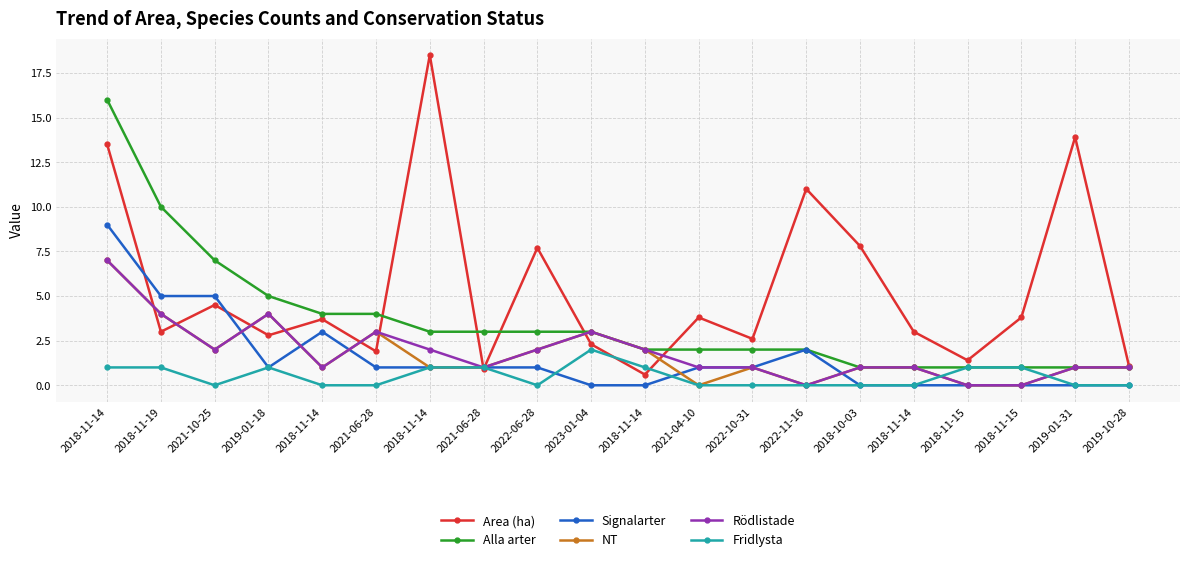

What is the total value across all series at 2021-10-25?

20.5